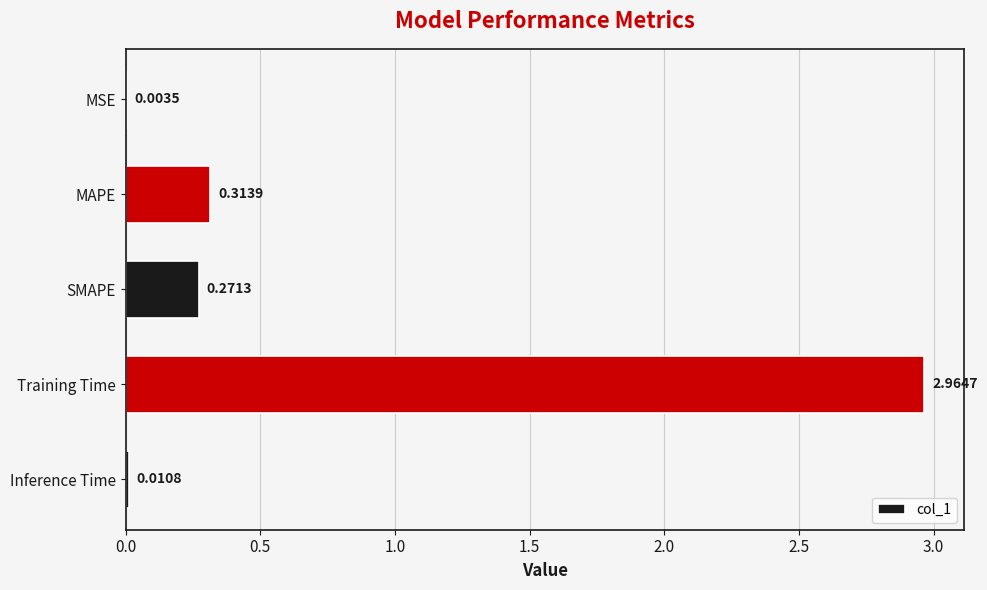

What is the sum of all values?

3.6